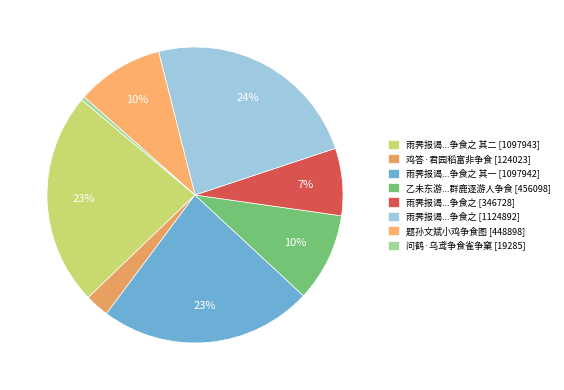

How many segments does this pie chart have?

8